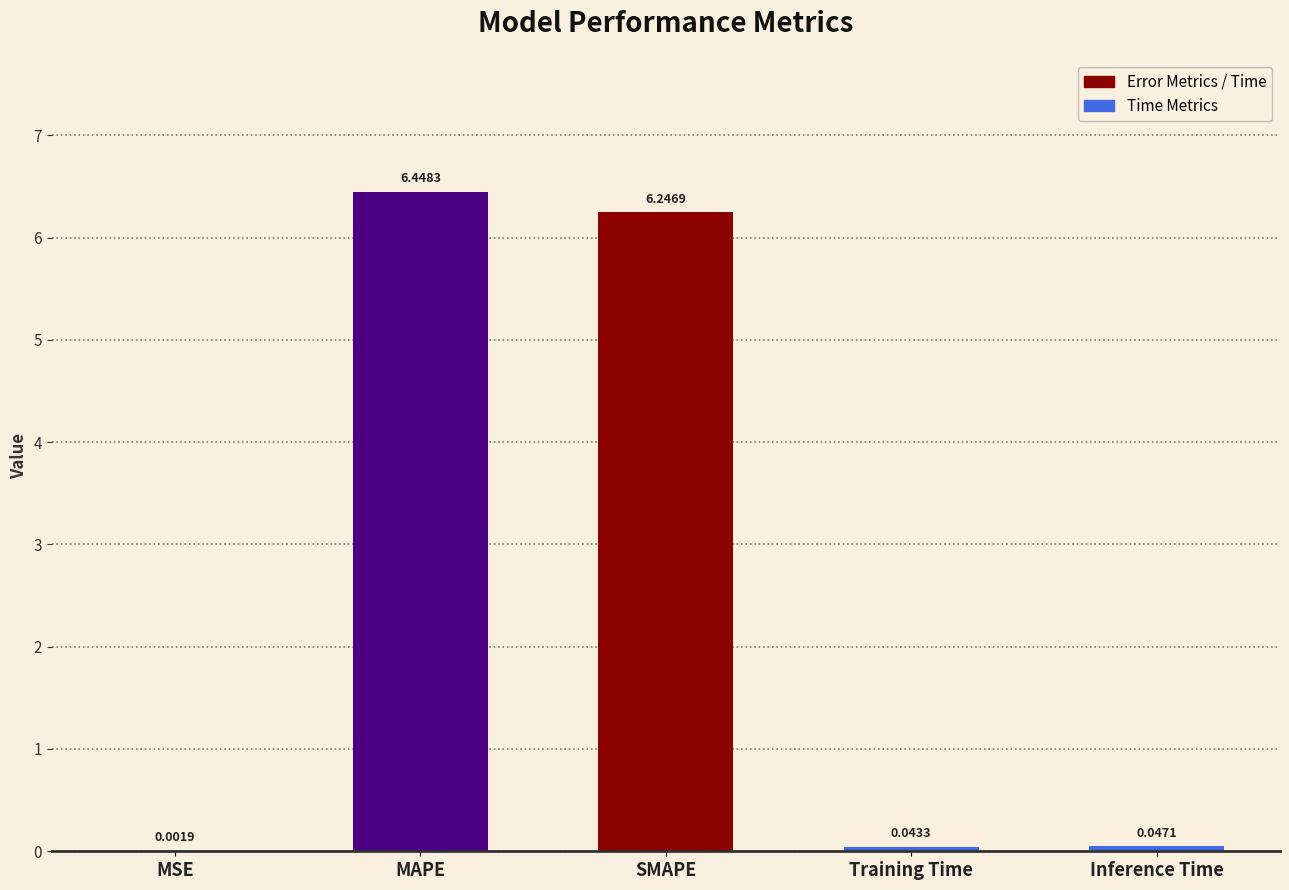

Reading left to right, what are all the values shown in this chart?

0.0	6.4	6.2	0.0	0.0